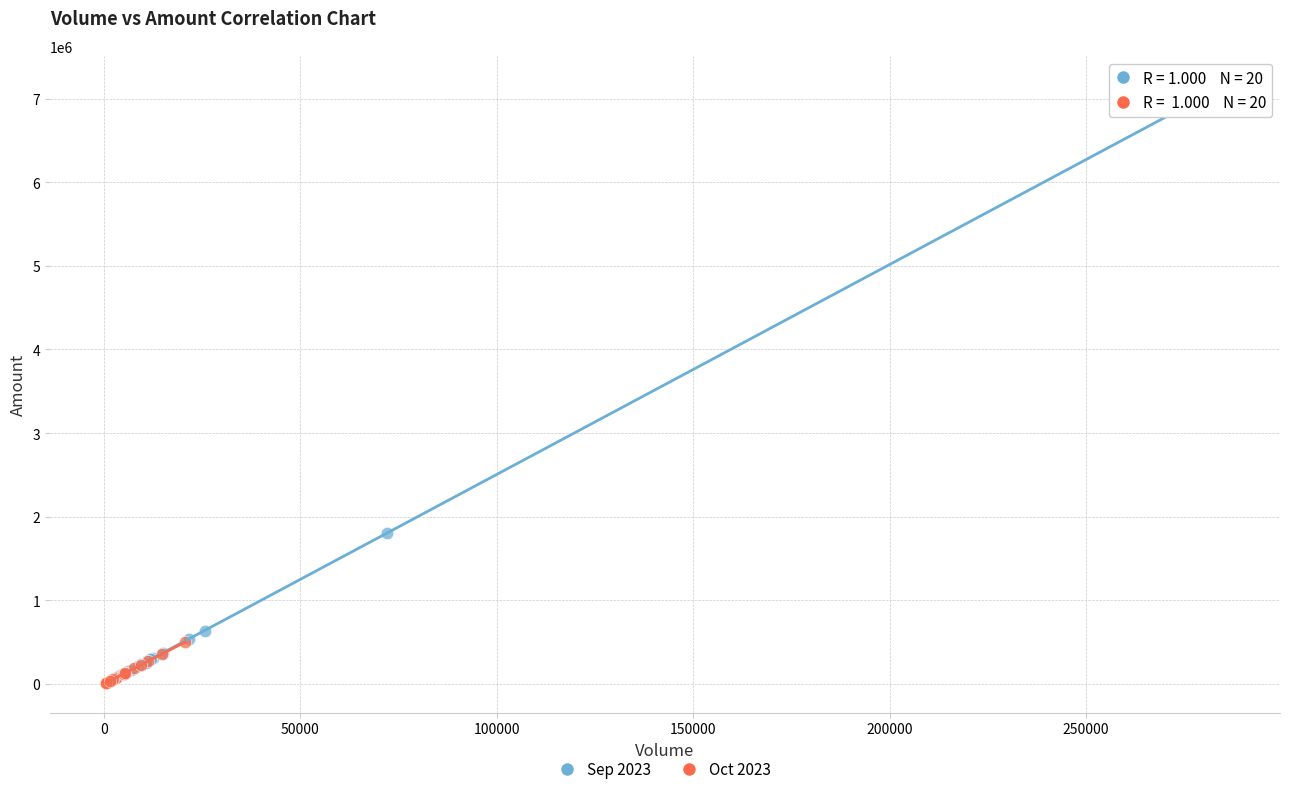

Which series has the widest spread of Y values?

Sep 2023